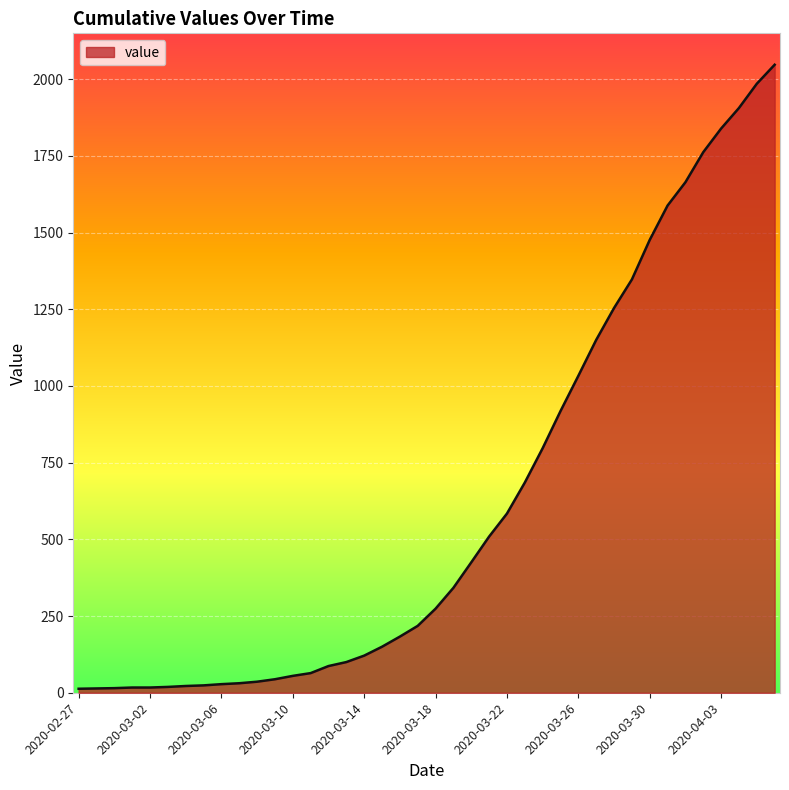

What is the greatest value displayed?

2047